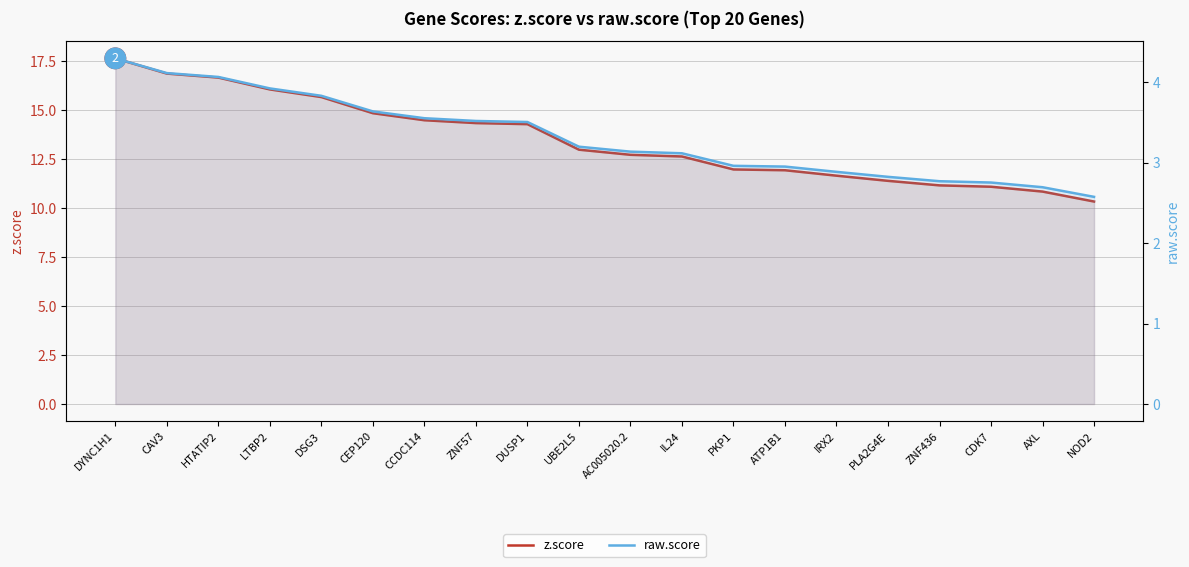

Reading right to left, transcribe all the data shown in this chart.

z.score: 10.3	10.8	11.1	11.2	11.4	11.7	11.9	12.0	12.6	12.7	13.0	14.3	14.3	14.5	14.8	15.7	16.1	16.7	16.9	17.6
raw.score: 2.6	2.7	2.8	2.8	2.8	2.9	2.9	3.0	3.1	3.1	3.2	3.5	3.5	3.6	3.6	3.8	3.9	4.1	4.1	4.3